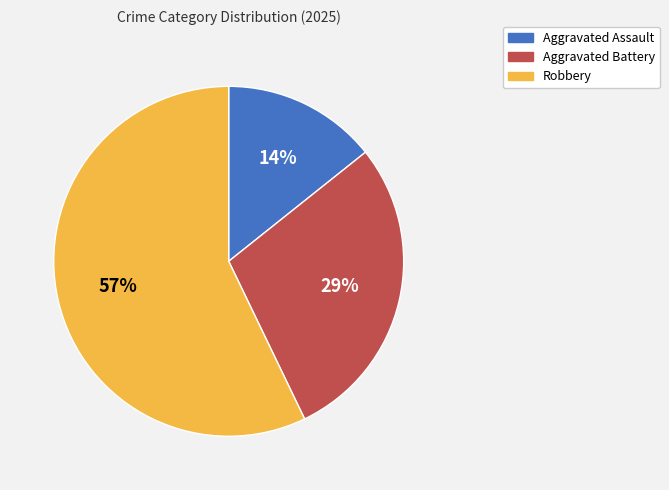

What is the largest slice in the pie chart?

Robbery